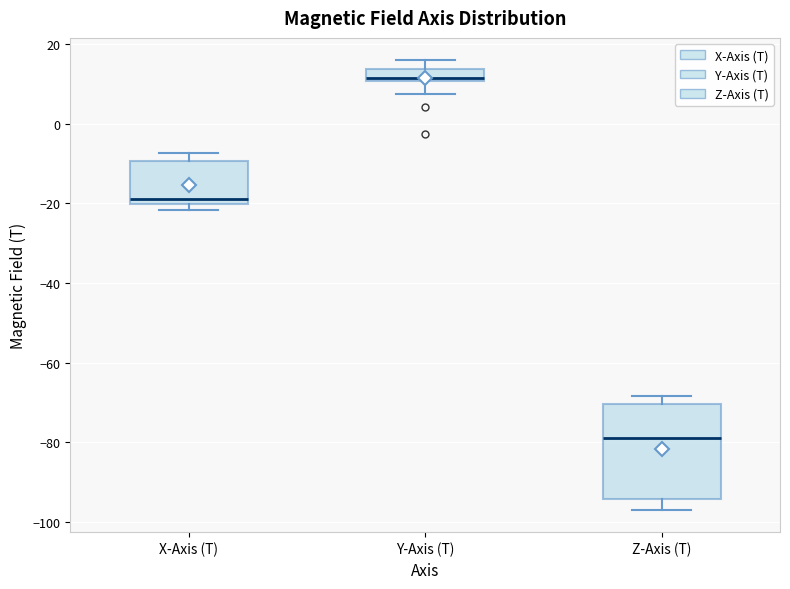

Which box has the lowest median line?

Z-Axis (T)